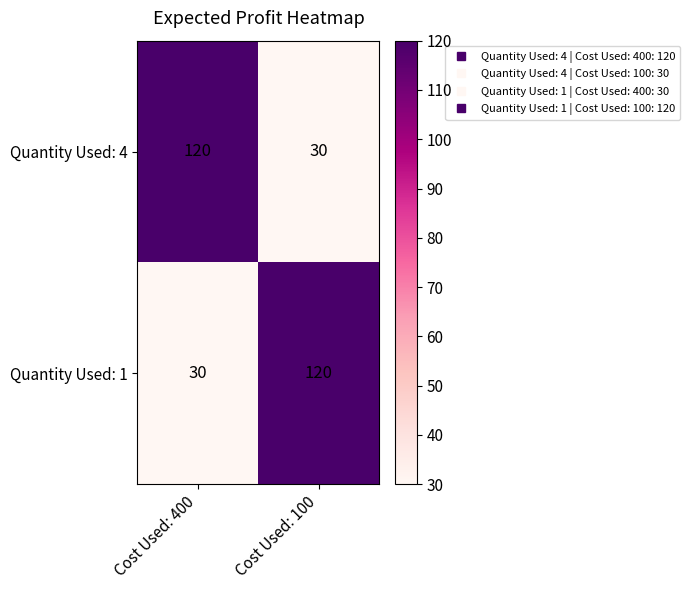

What is the sum of the Quantity Used: 1 values at Cost Used: 400 and Cost Used: 100?

150